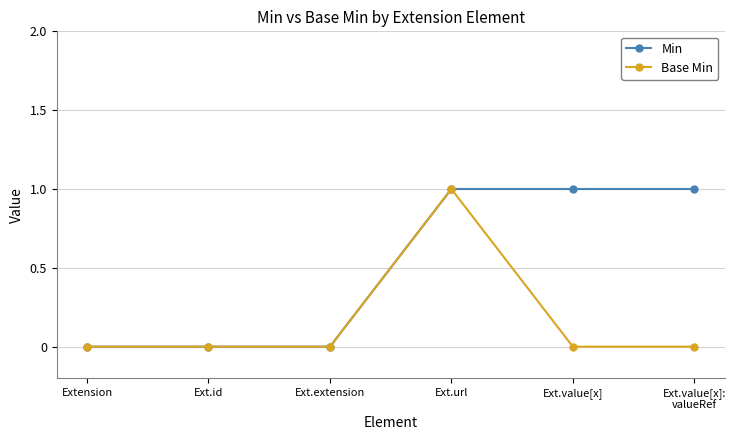

Rank the series by their average value, from highest to lowest.

Min, Base Min